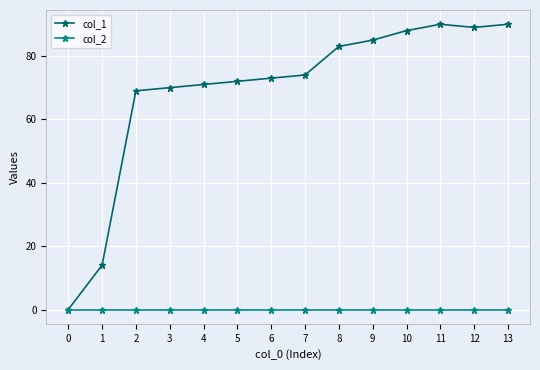

In col_1, how many points are lower than both neighbors (excluding endpoints)?

1